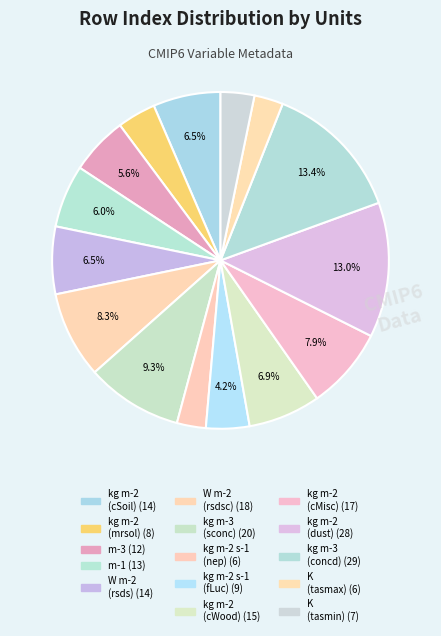

Count the number of slices in the pie.

15